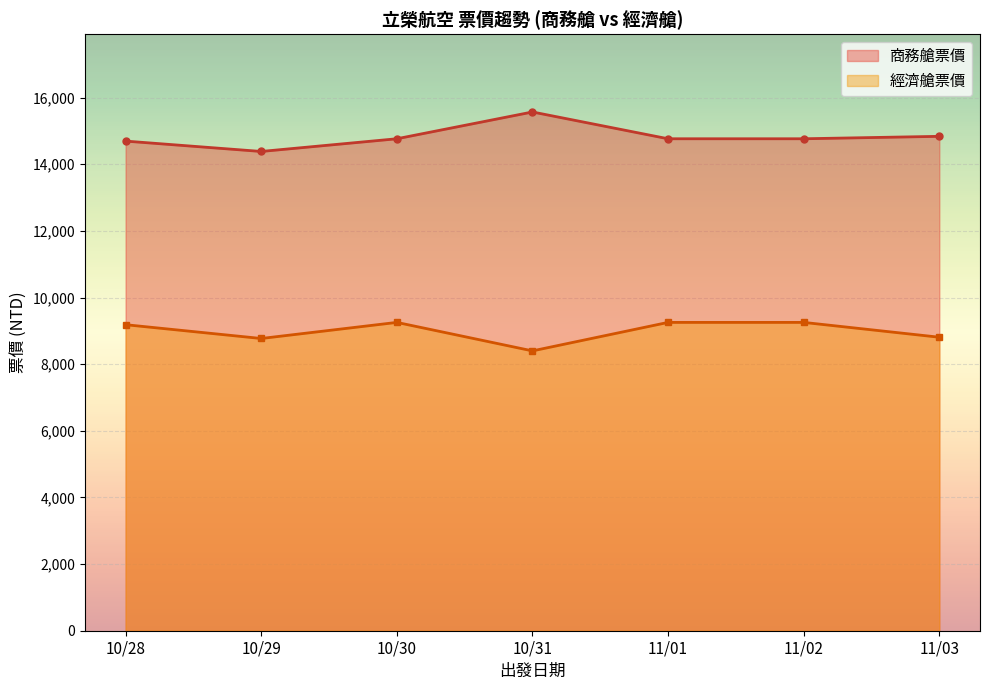

At how many categories does at least one series exceed 9157?

7